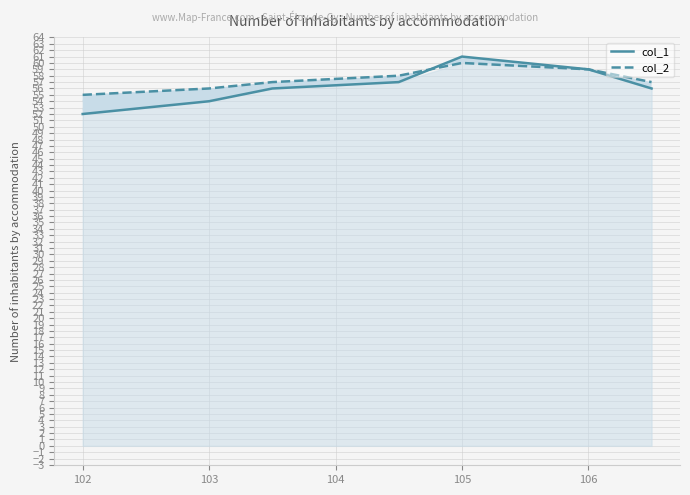

What is the difference between the highest and lowest values at 102?

3